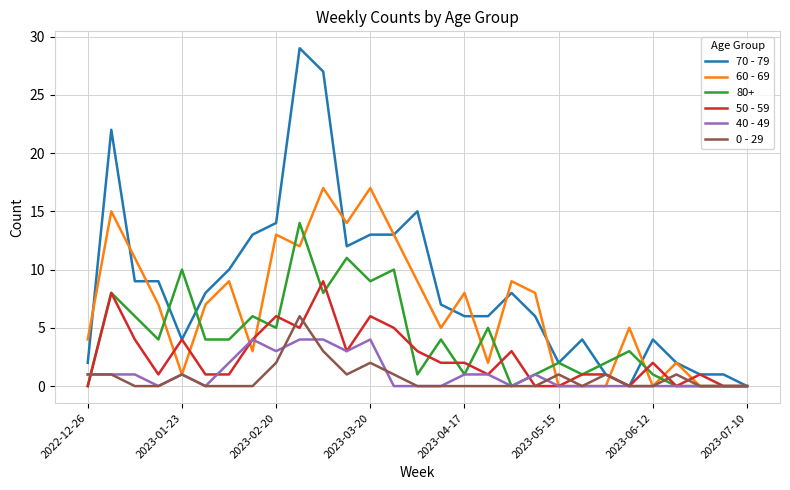

Rank the series by their maximum value, from highest to lowest.

70 - 79, 60 - 69, 80+, 50 - 59, 0 - 29, 40 - 49